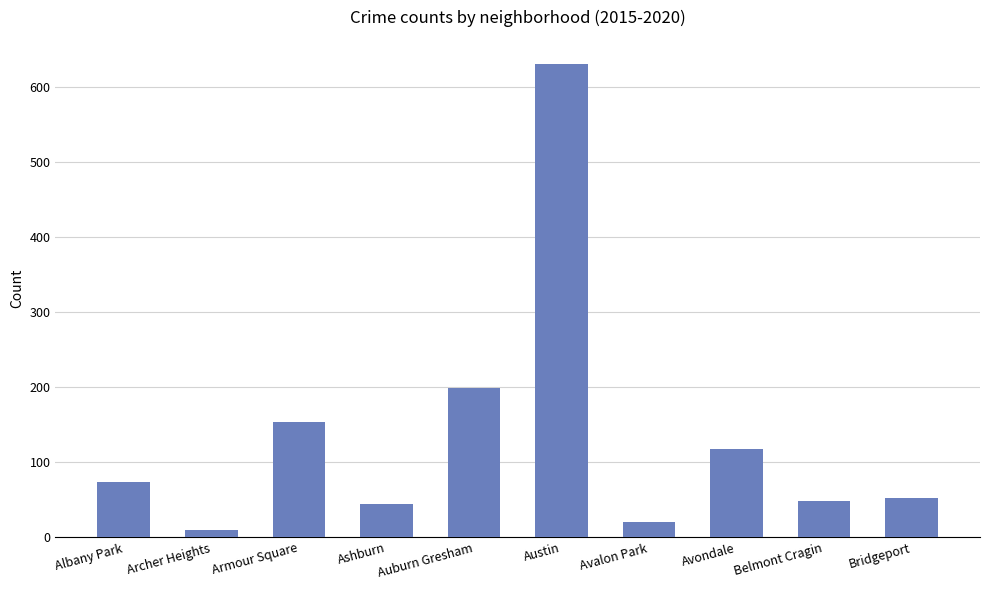

True or false: the data shows 10 at Archer Heights.

True